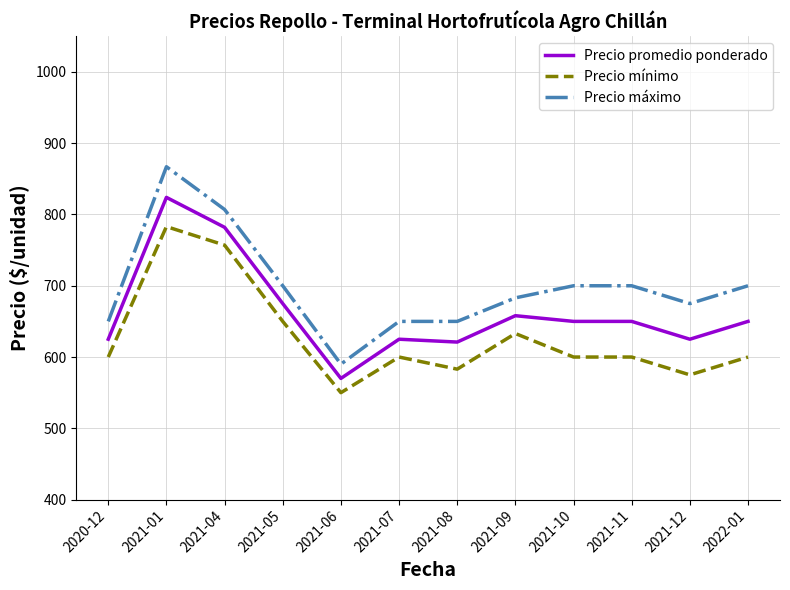

At 2021-07, list the series in order from smallest to largest.

Precio mínimo, Precio promedio ponderado, Precio máximo